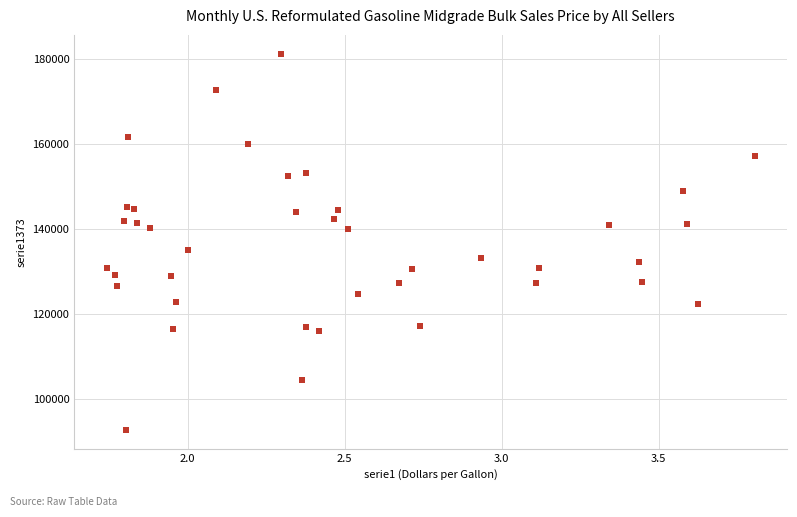

What Y value in the scatter plot is closest to 136952?

135125